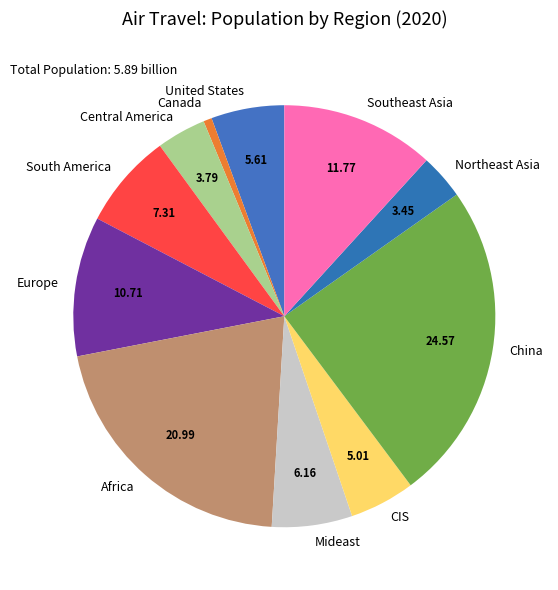

Which slice is the smallest?

Canada